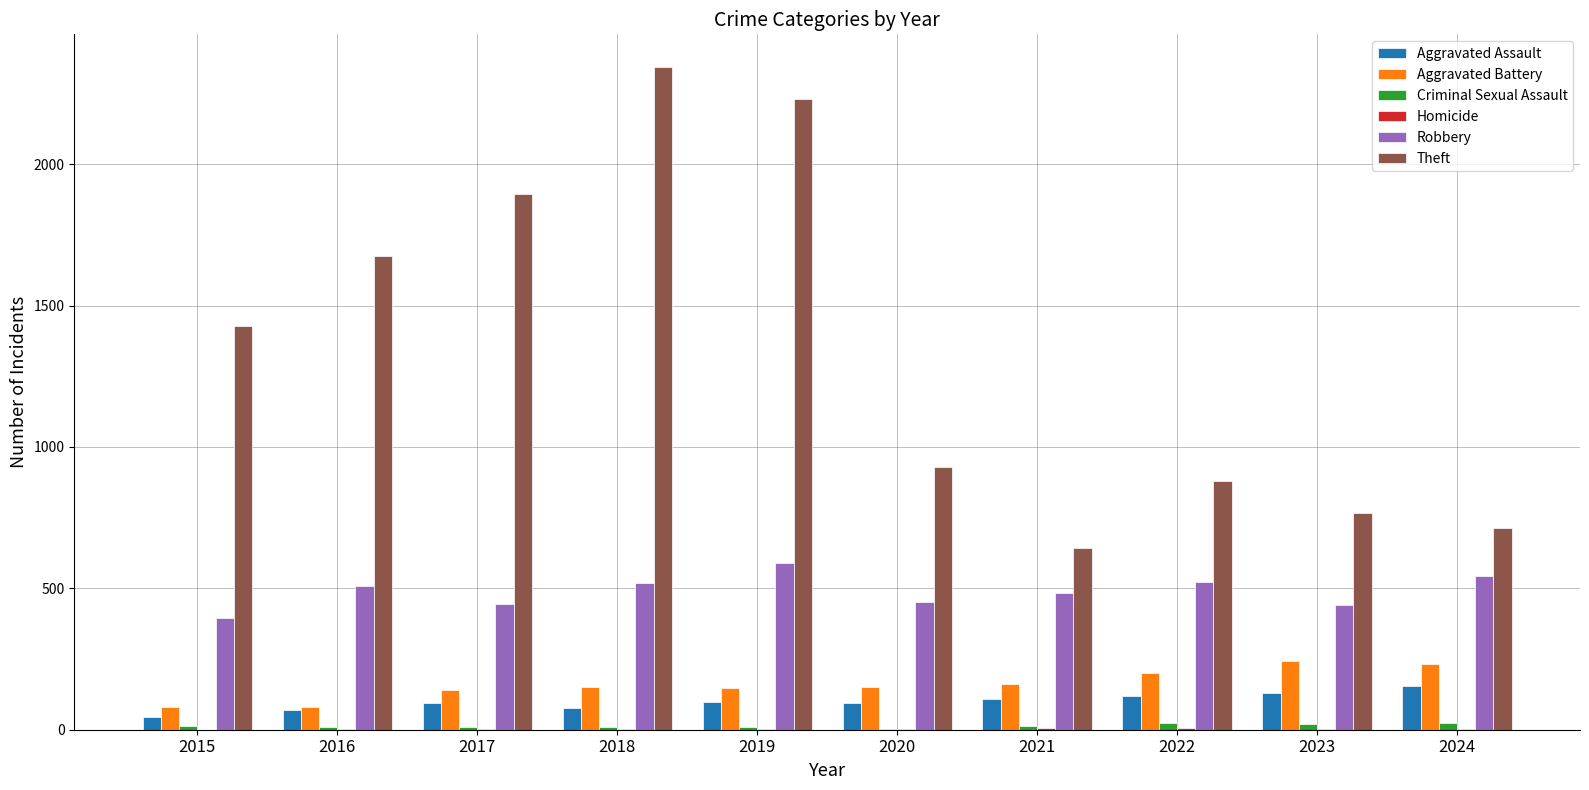

At which label is Theft closest to 1492?

2015